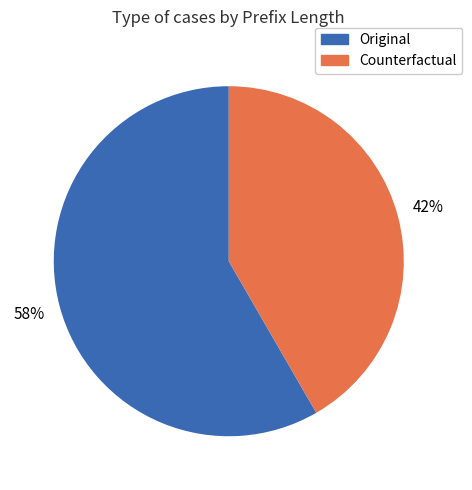

To the nearest percent, what is the average slice percentage?

50%